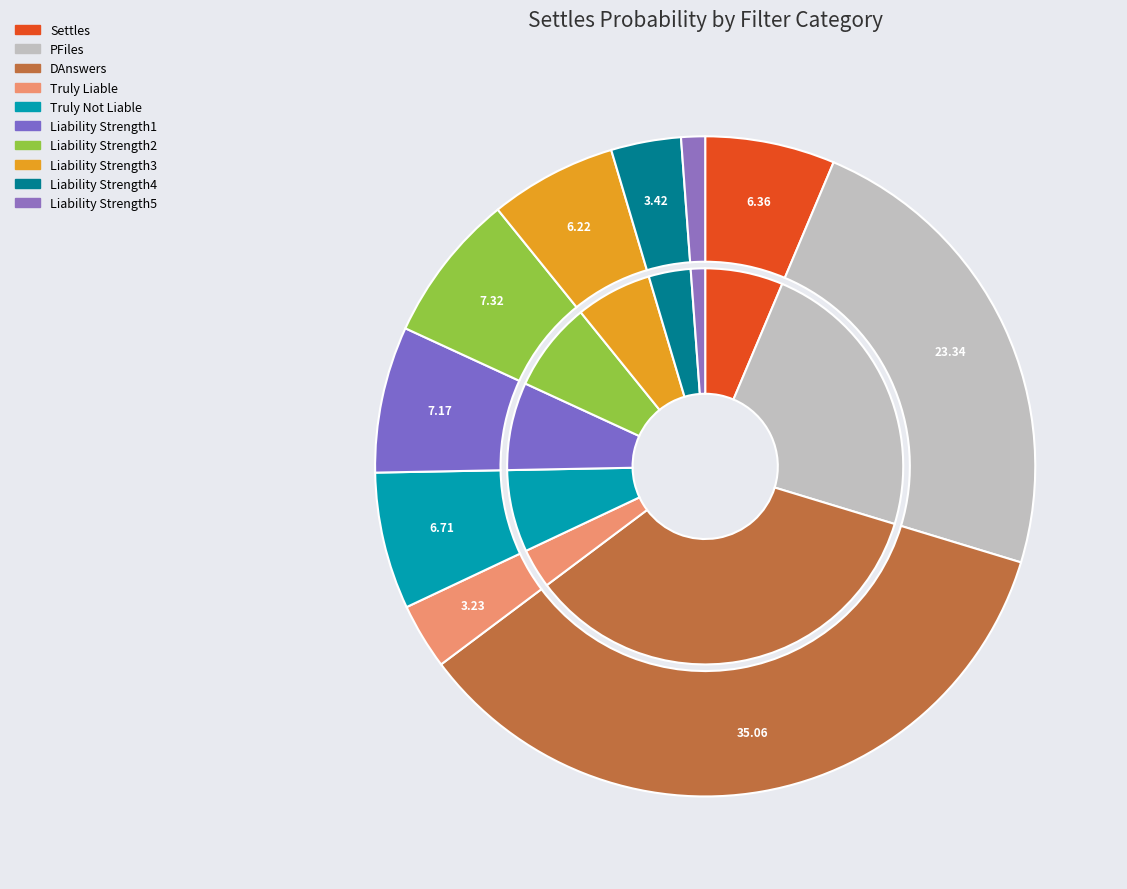

What is the smallest slice in the pie chart?

Liability Strength5